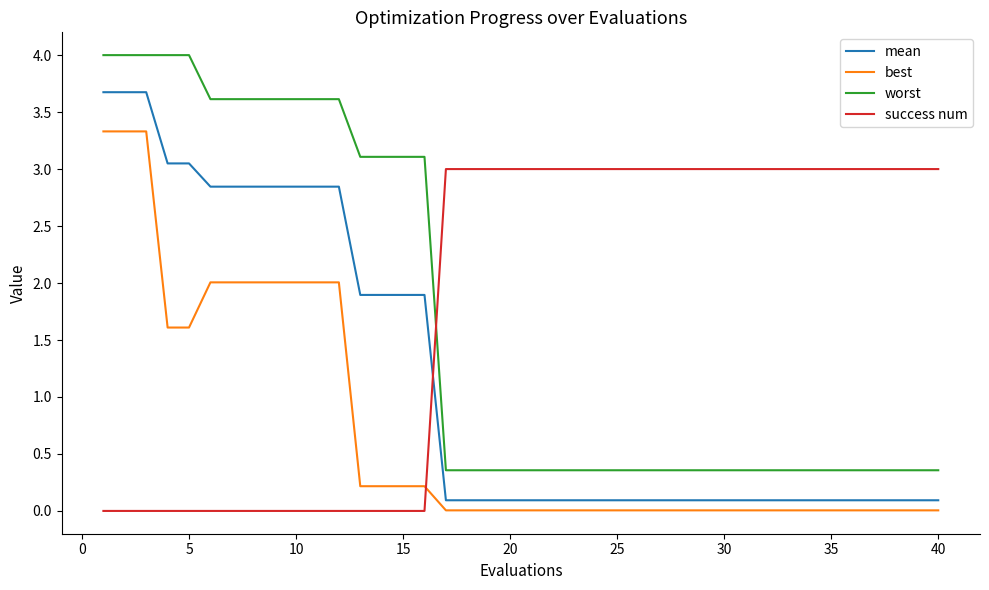

True or false: mean and worst intersect in this chart.

False